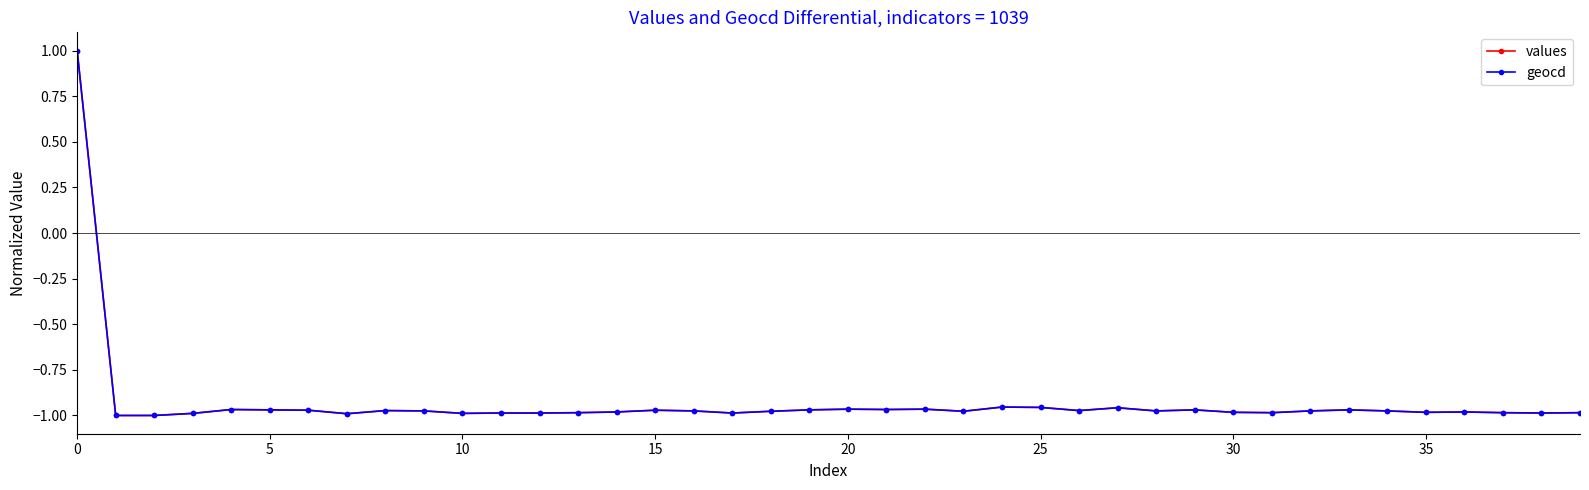

True or false: values has more than 1 points higher than both neighbors.

True